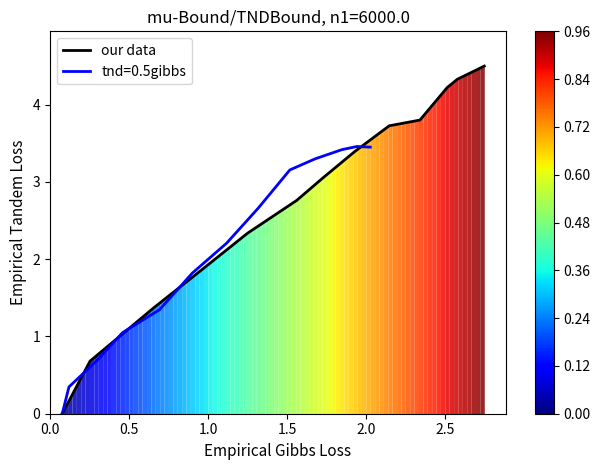

What is the greatest value displayed?

4.5